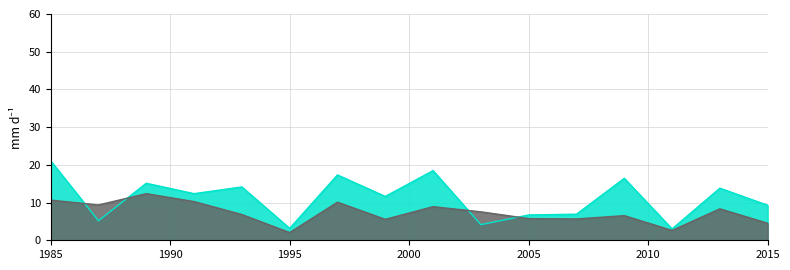

Reading left to right, what are all the values shown in this chart?

col_6: 21.1	5.2	15.1	12.4	14.1	3.2	17.3	11.6	18.5	4.1	6.7	6.9	16.4	3.0	13.8	9.3
col_7: 10.7	9.4	12.4	10.3	6.8	2.0	10.1	5.5	8.9	7.5	5.8	5.7	6.5	2.6	8.3	4.5